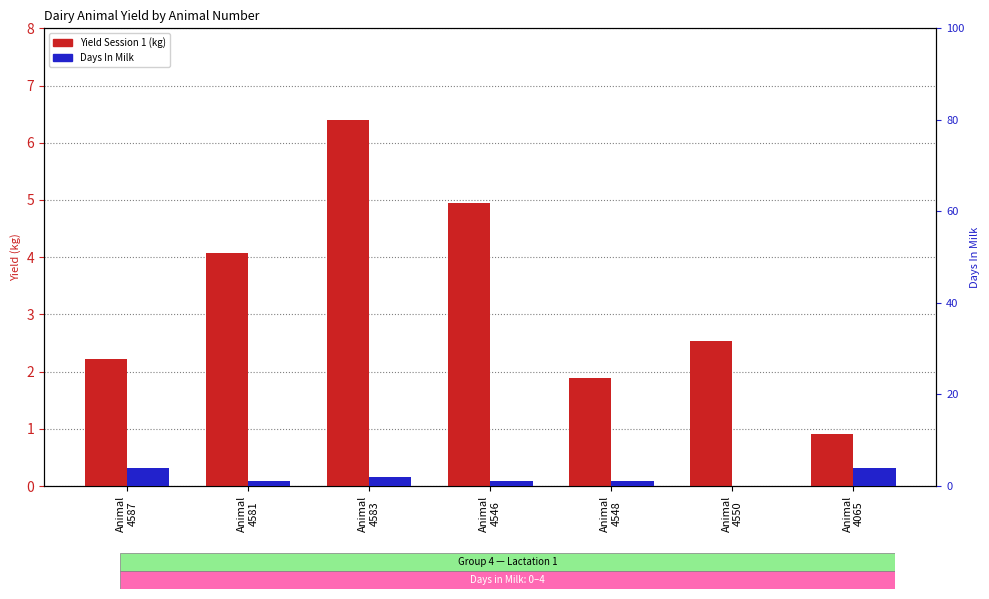

Between Animal
4550 and Animal
4581, which is larger?

Animal
4581